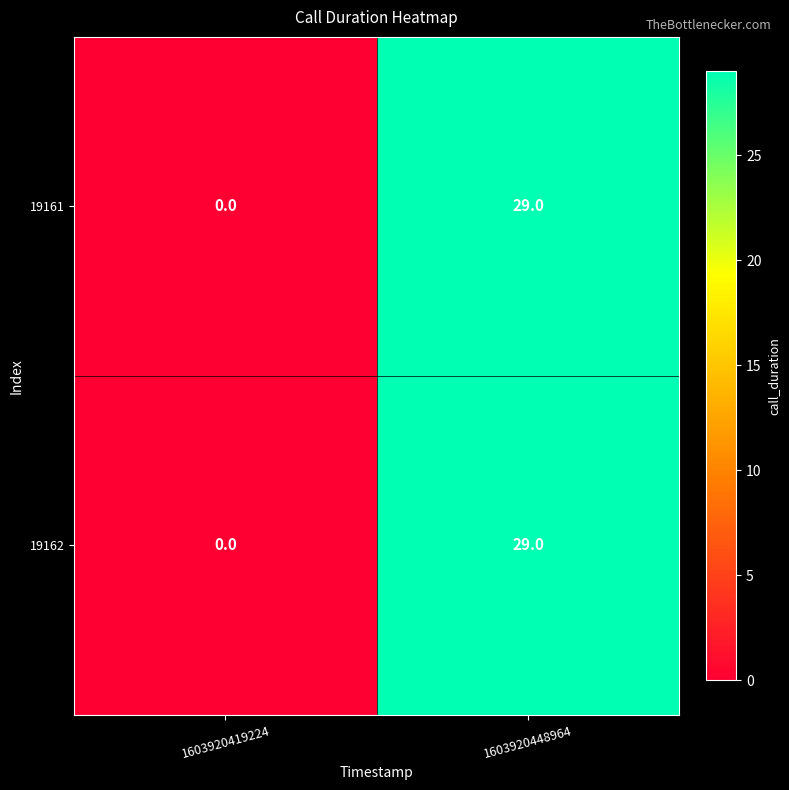

Reading left to right, extract all data points from this chart.

19161: 1603920419224=0	1603920448964=29
19162: 1603920419224=0	1603920448964=29